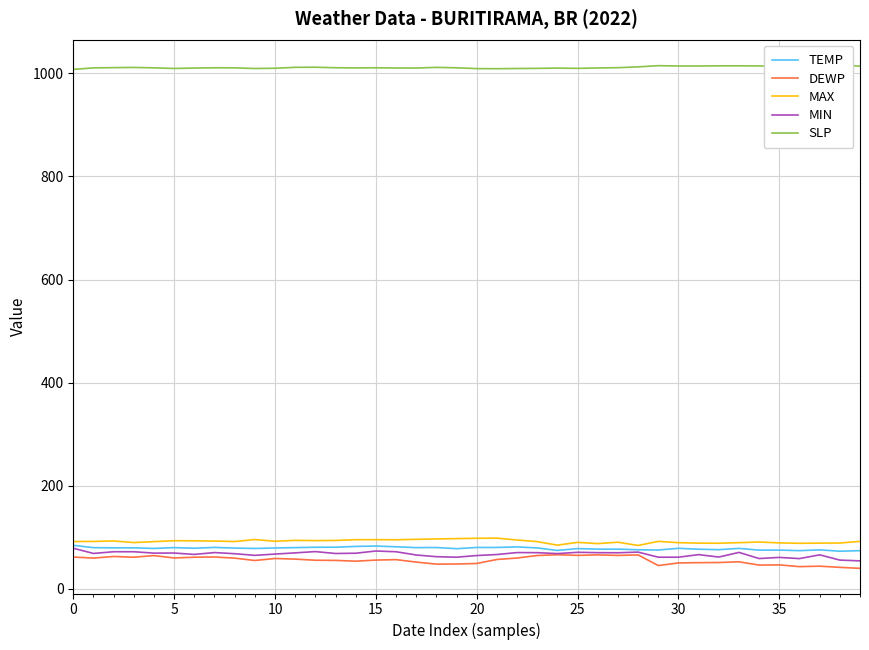

True or false: MIN and TEMP intersect in this chart.

False